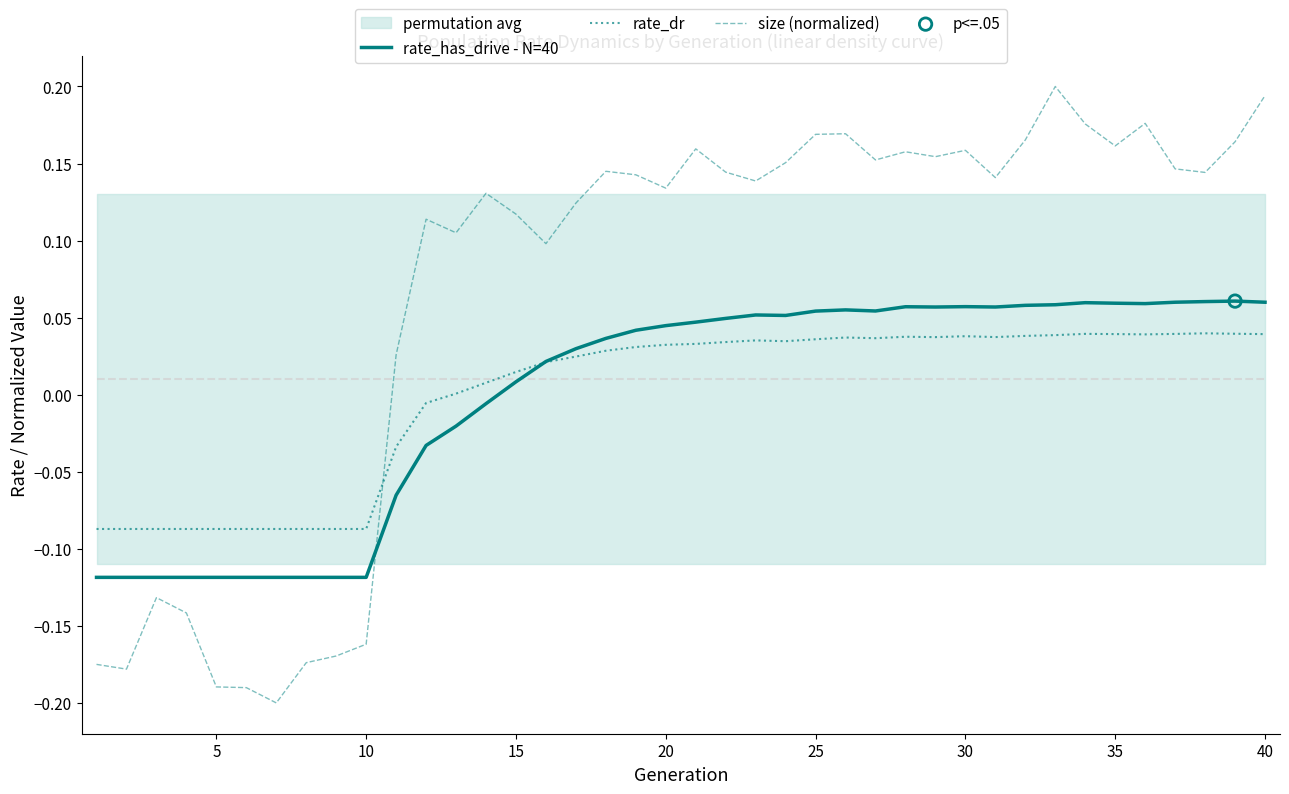

What are all the series names shown in the legend?

rate_has_drive - N=40, rate_dr, size (normalized)